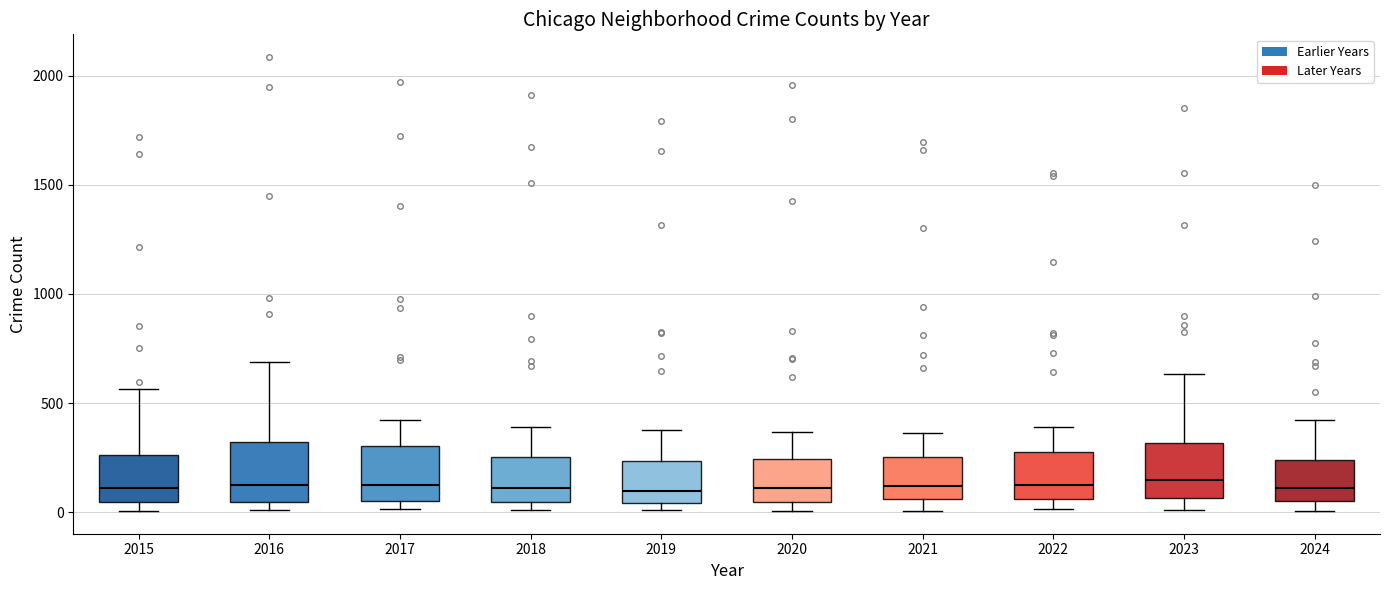

Reading left to right, transcribe this box plot: for each box, give where its median line is, the range the box spans, and where its two whiskers end, as read against the y-axis. The values are not printed on the chart, so give them approximately, as read against the axis.

2015: median 100, box 50 to 250, whiskers 0 to 550
2016: median 150, box 50 to 300, whiskers 0 to 700
2017: median 100, box 50 to 300, whiskers 0 to 400
2018: median 100, box 50 to 250, whiskers 0 to 400
2019: median 100, box 50 to 250, whiskers 0 to 400
2020: median 100, box 50 to 250, whiskers 0 to 350
2021: median 100, box 50 to 250, whiskers 0 to 350
2022: median 100, box 50 to 250, whiskers 0 to 400
2023: median 150, box 50 to 300, whiskers 0 to 650
2024: median 100, box 50 to 250, whiskers 0 to 400